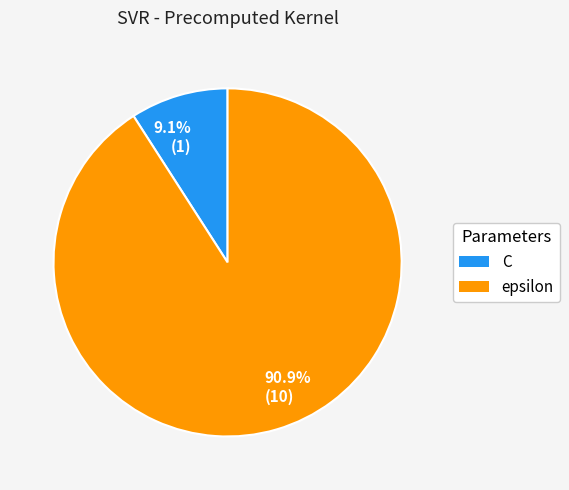

Which category has the smallest portion of the pie?

9.1% (1)